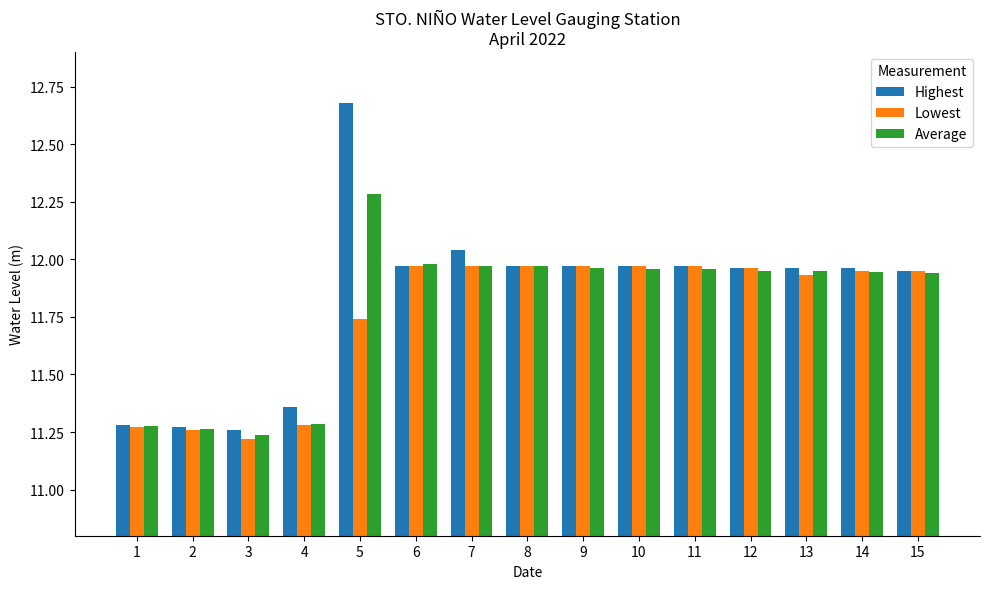

At which label does Highest reach its peak?

5